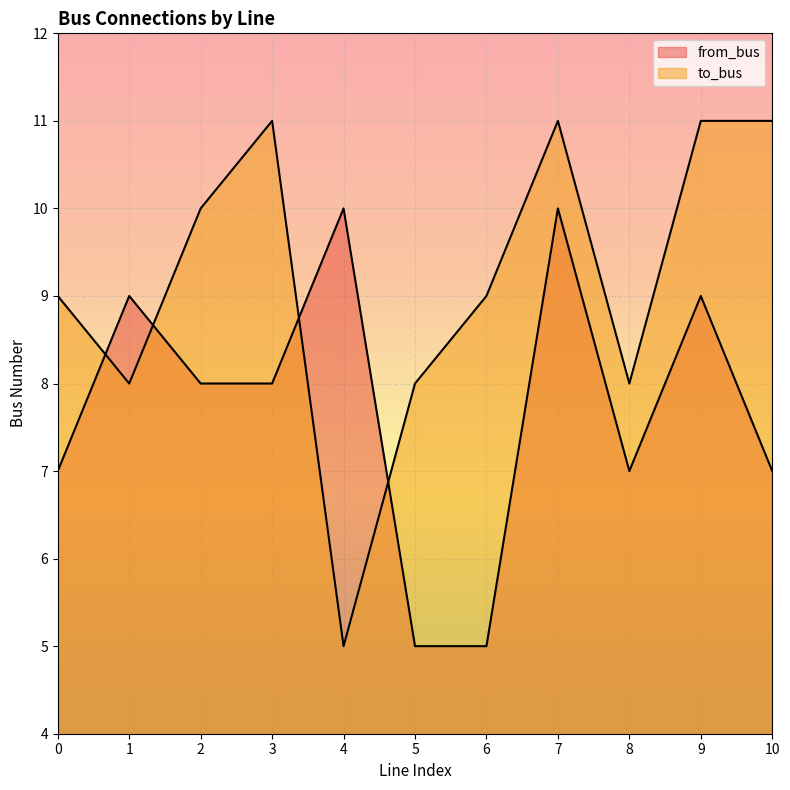

In to_bus, how many points are lower than both neighbors (excluding endpoints)?

3